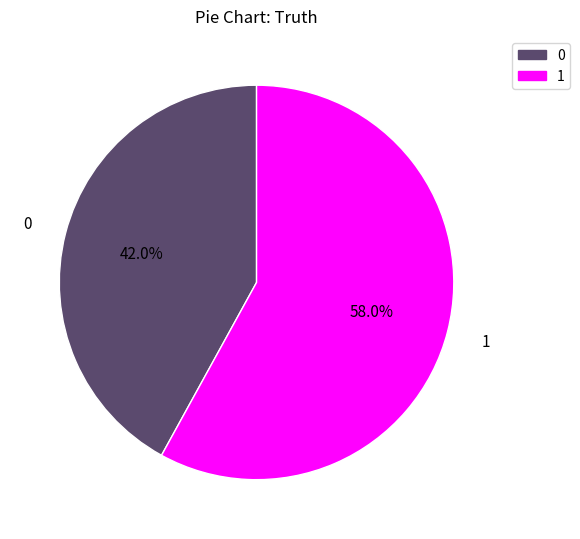

What portion of the pie excludes 0?

58.0%